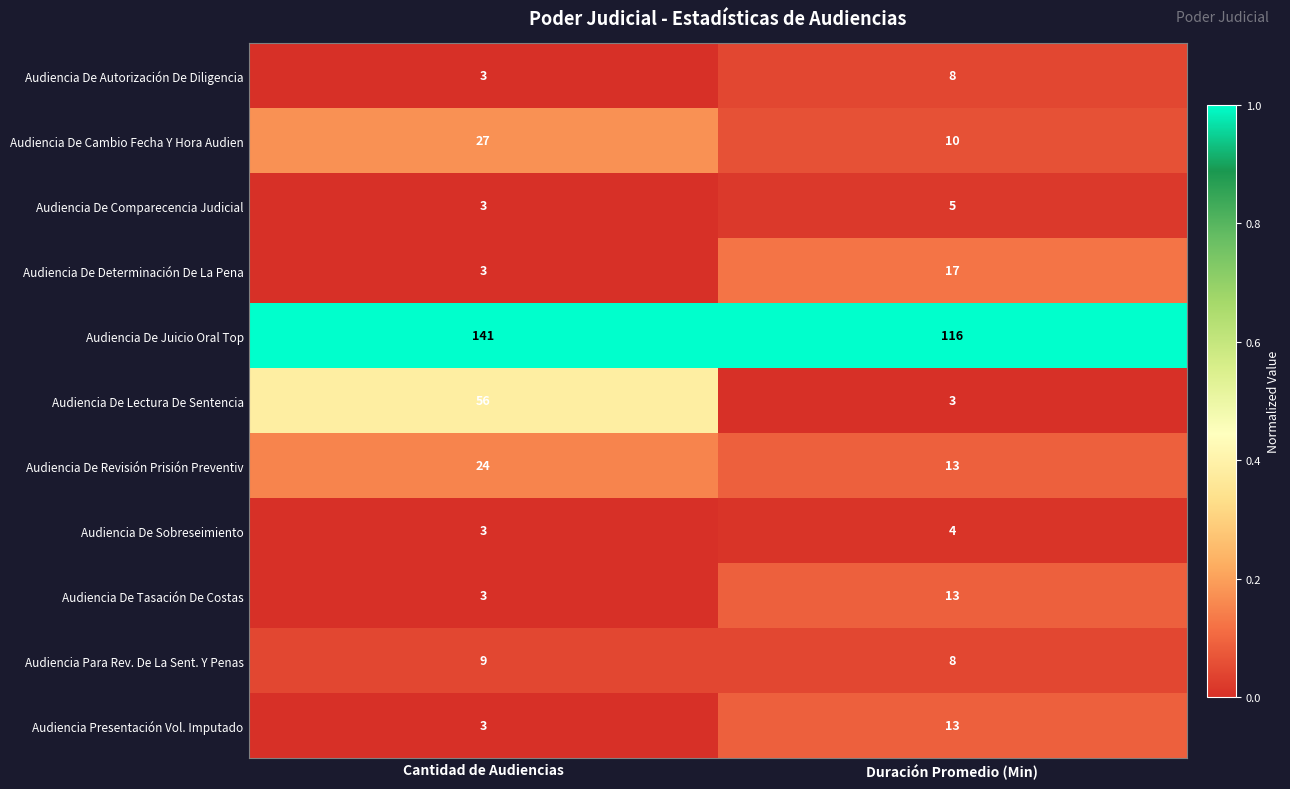

What is the total value across all series at Cantidad de Audiencias?

275